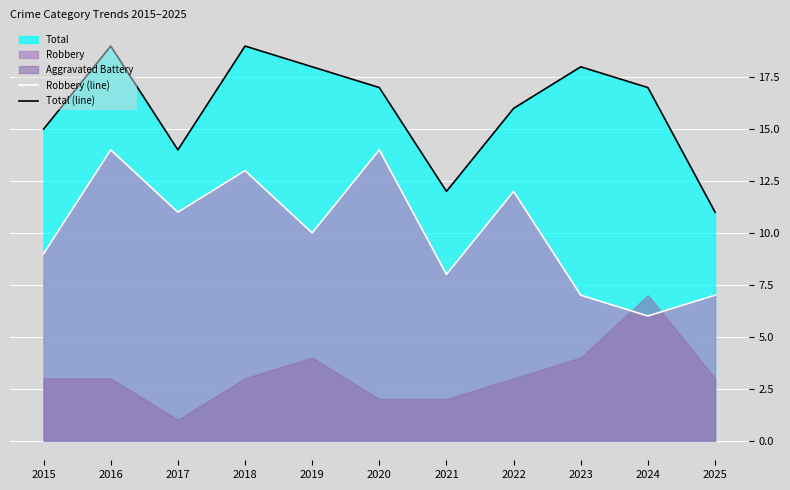

What is the total value across all series at 2016?

33